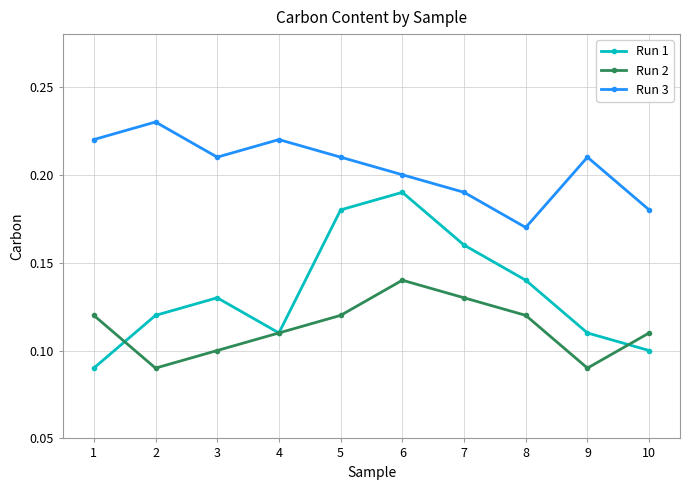

At 8, list the series in order from smallest to largest.

Run 2, Run 1, Run 3